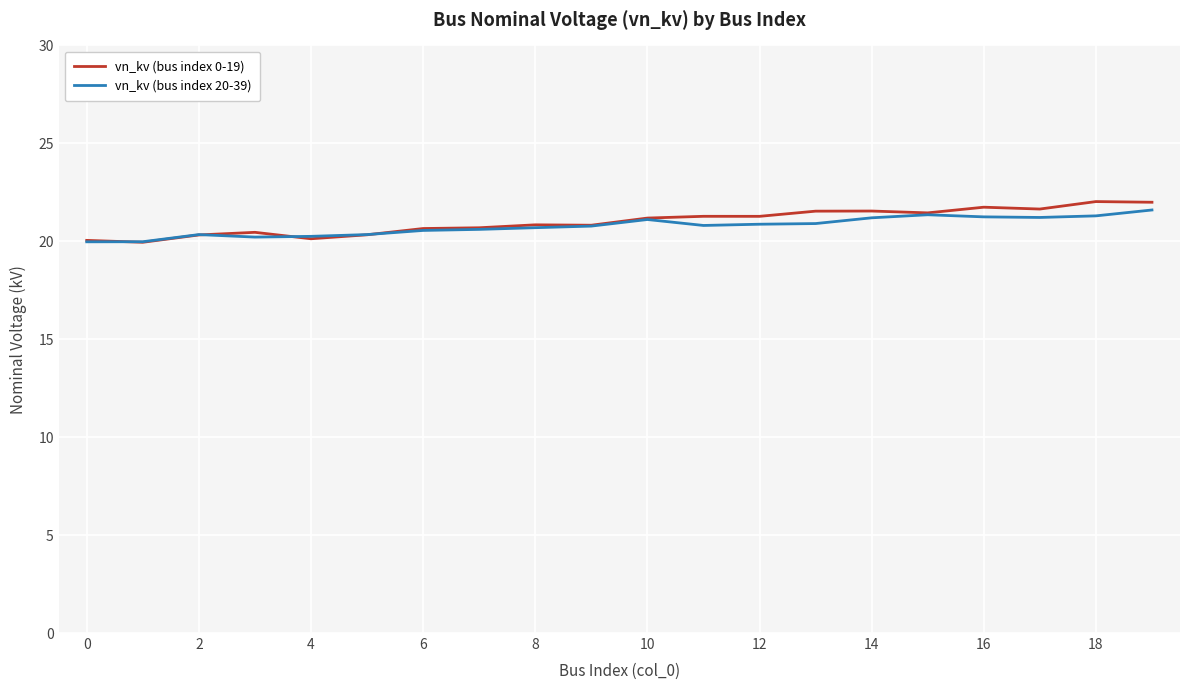

Which series has the largest range (max minus min)?

vn_kv (bus index 0-19)